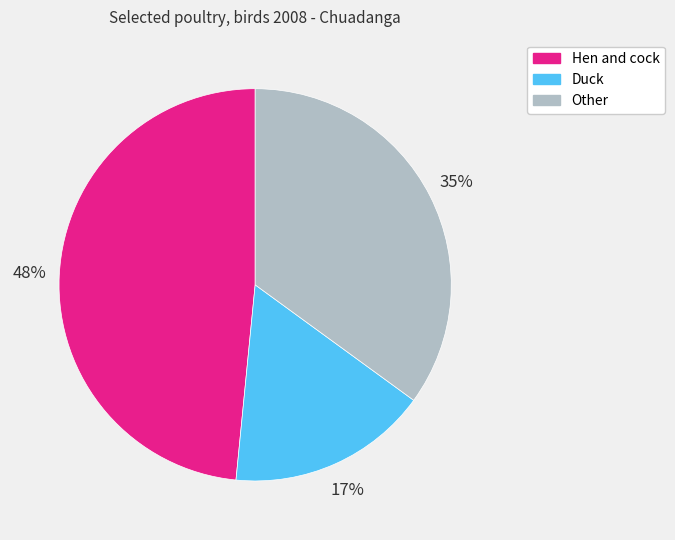

Is it true that Duck is 17% of the pie?

True